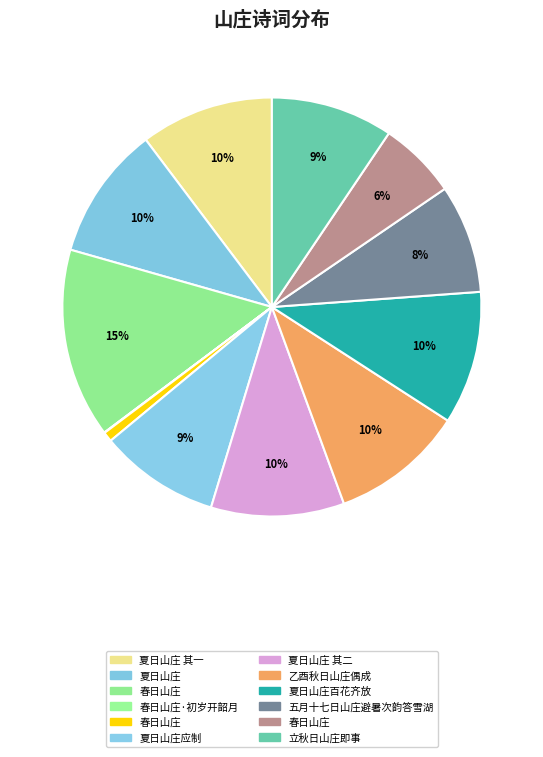

Which category has the biggest portion of the pie?

春日山庄